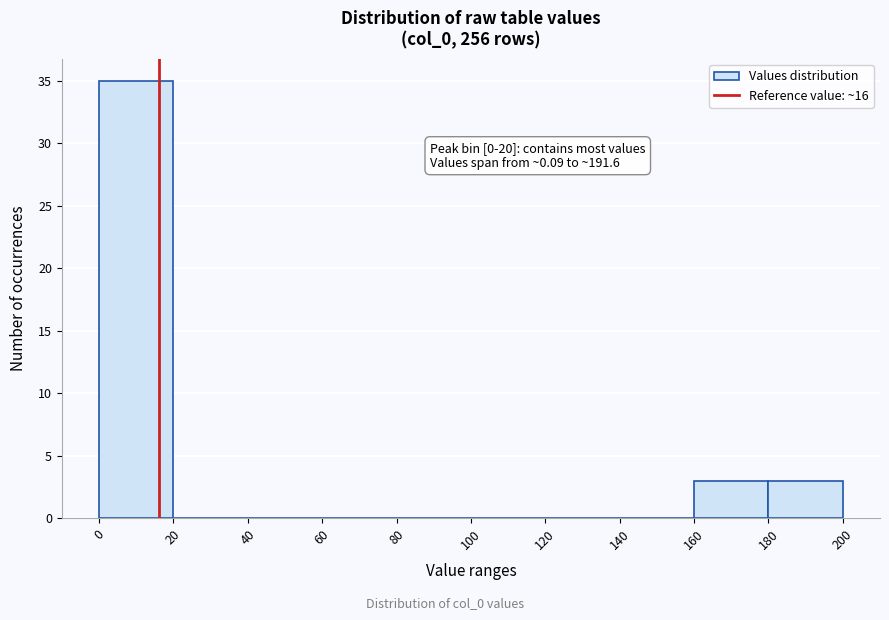

Over which range of the x-axis is the bar tallest?

0 to 20